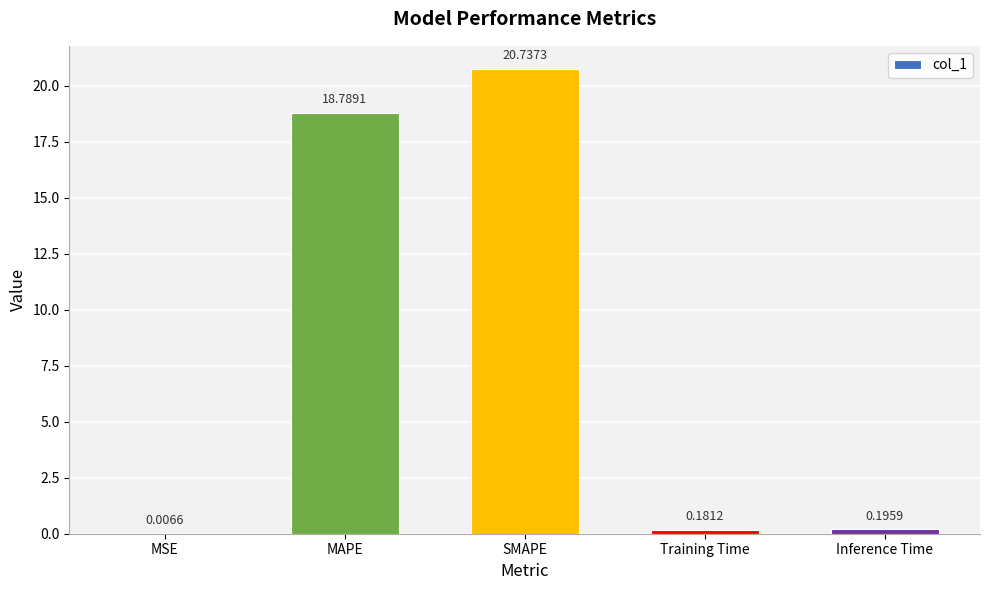

What is the change in value from SMAPE to Training Time?

-20.6